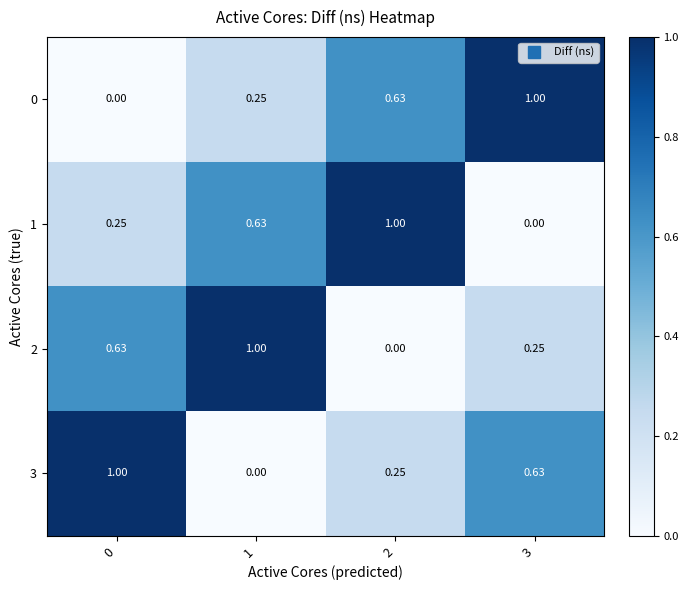

Is the value of 3 at 1 greater than the value of 1 at 2?

No